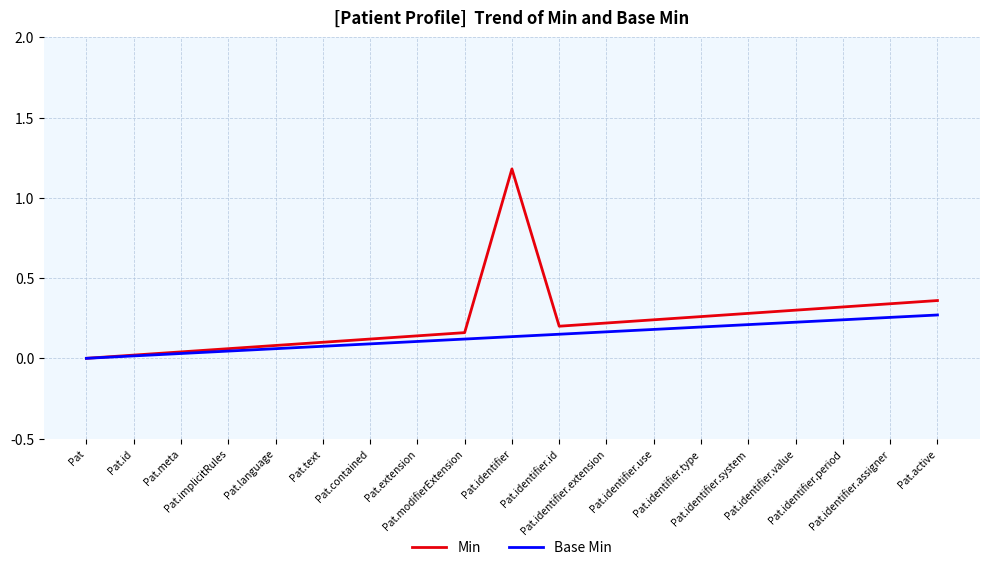

How many lines are shown in the chart?

2